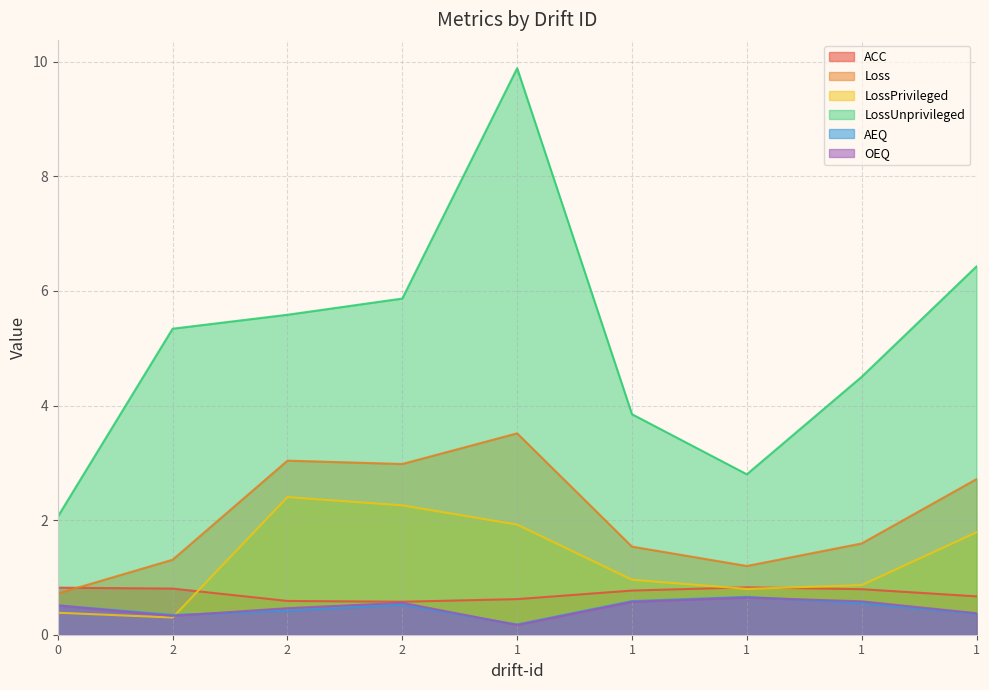

Is it true that AEQ equals 0.6 at 1?

True